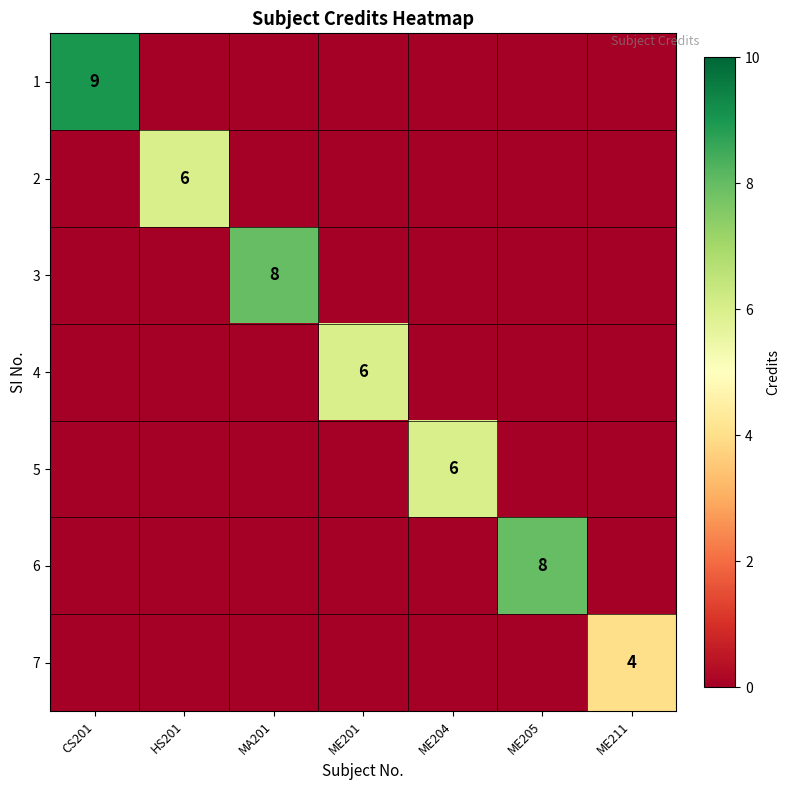

At which category does the chart reach its minimum across all series?

HS201